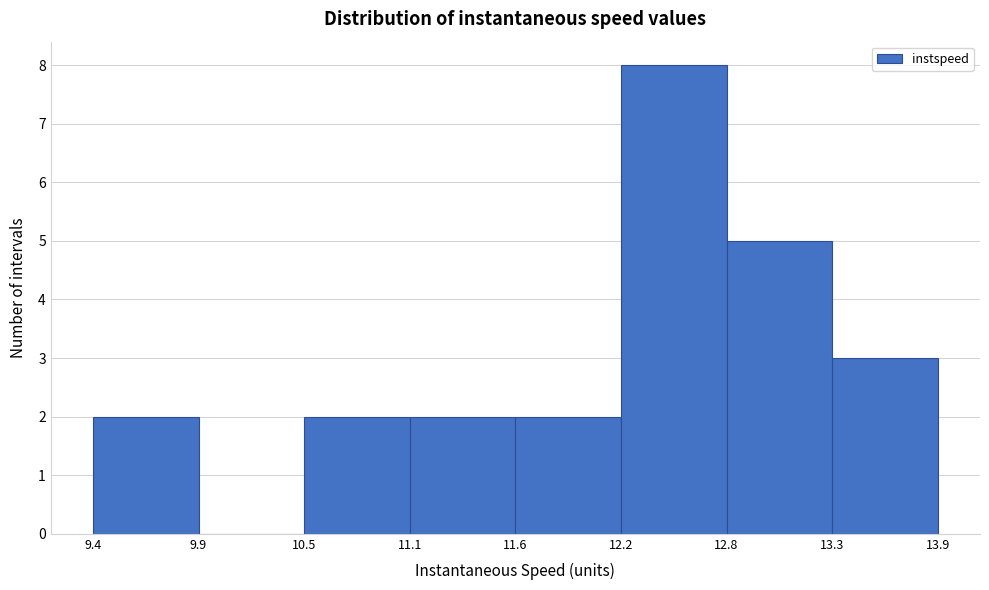

Reading left to right, transcribe this chart: for each bar, give the range it covers on the x-axis and its height. The values are not printed on the chart, so give them approximately, as read against the axis.

9.4 to 9.9: 2
9.9 to 10.5: 0
10.5 to 11.1: 2
11.1 to 11.6: 2
11.6 to 12.2: 2
12.2 to 12.8: 8
12.8 to 13.3: 5
13.3 to 13.9: 3